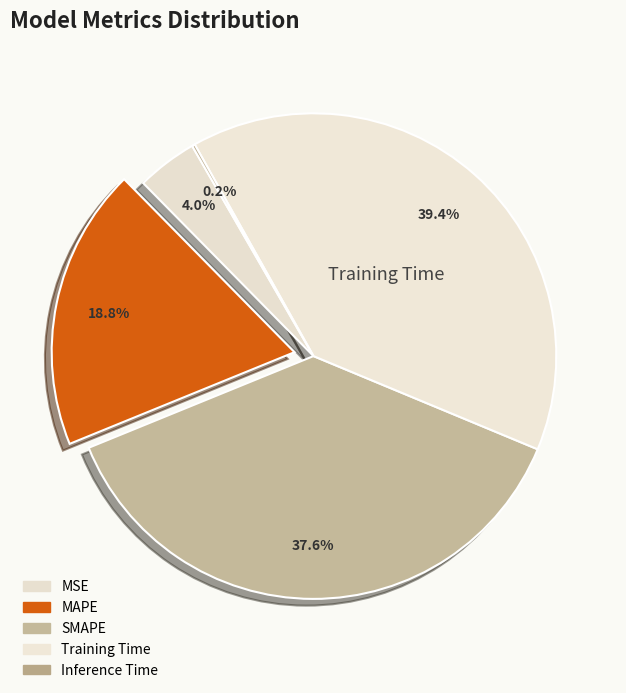

Combined, what portion of the pie is Inference Time and SMAPE?

37.8%